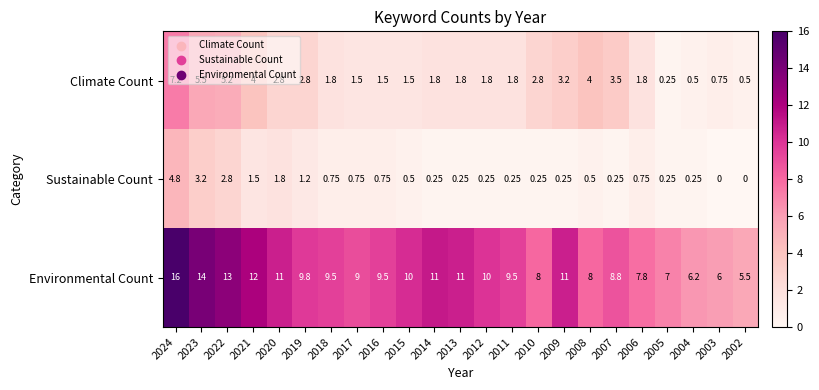

Which series has the widest spread of values?

Environmental Count